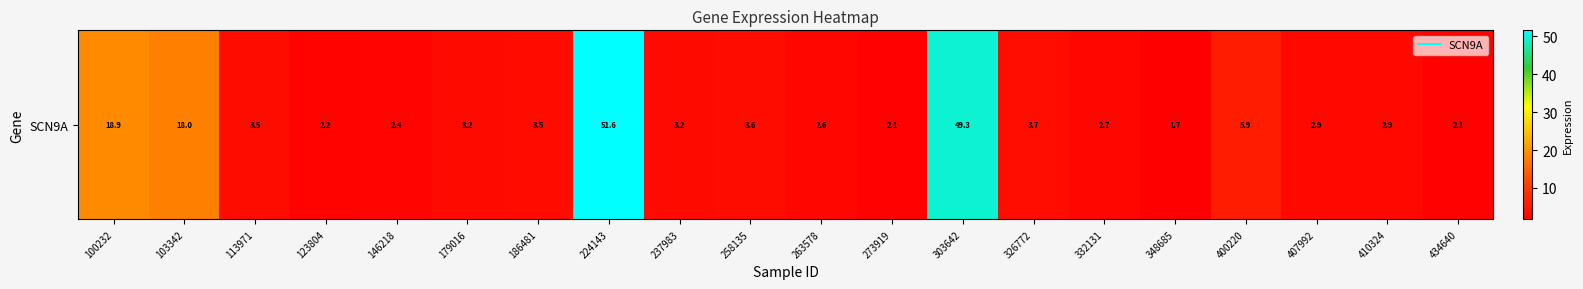

What is the average value?

9.3